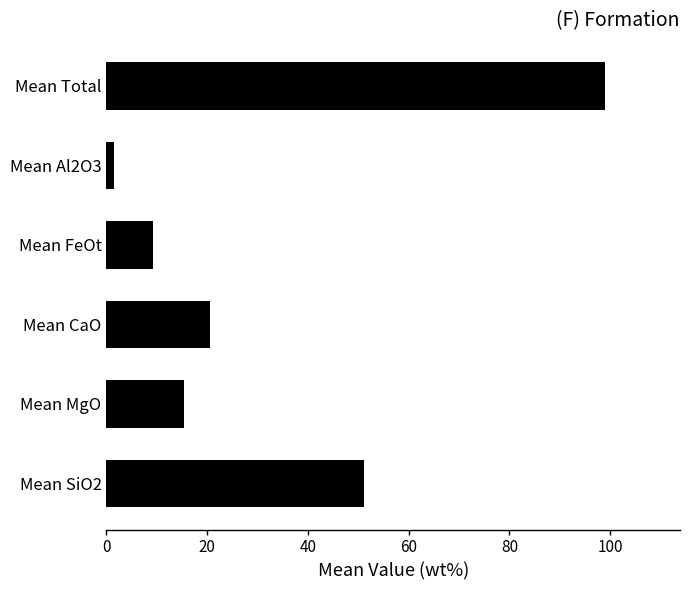

True or false: the data shows 99.0 at Mean Total.

True